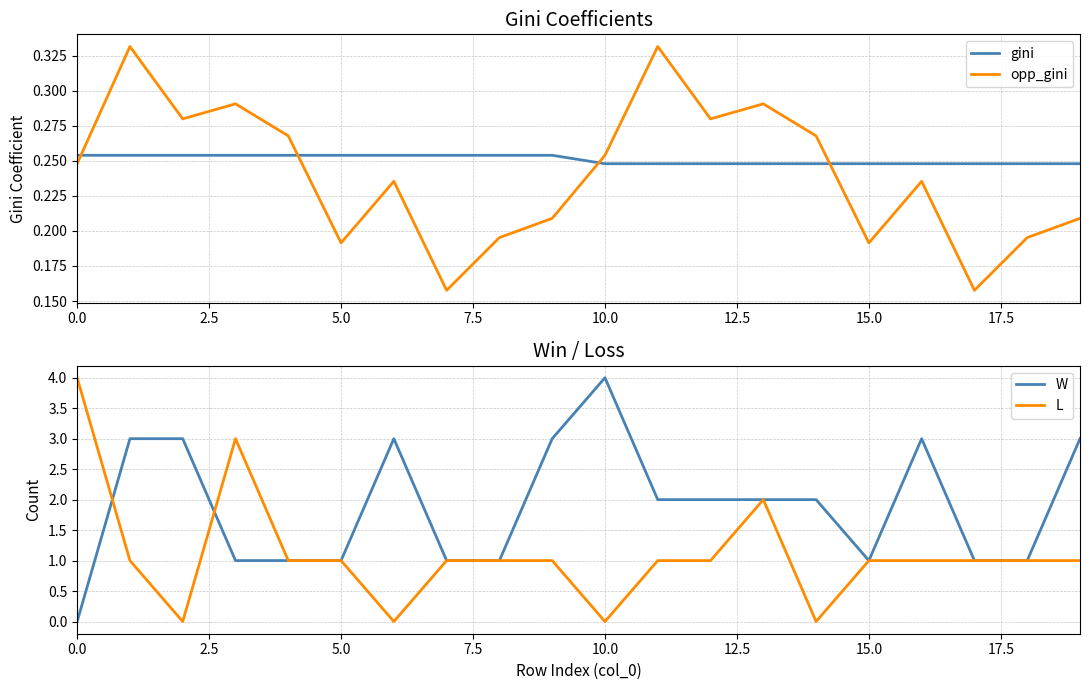

After their last crossing, which series has the higher values: opp_gini or gini?

gini